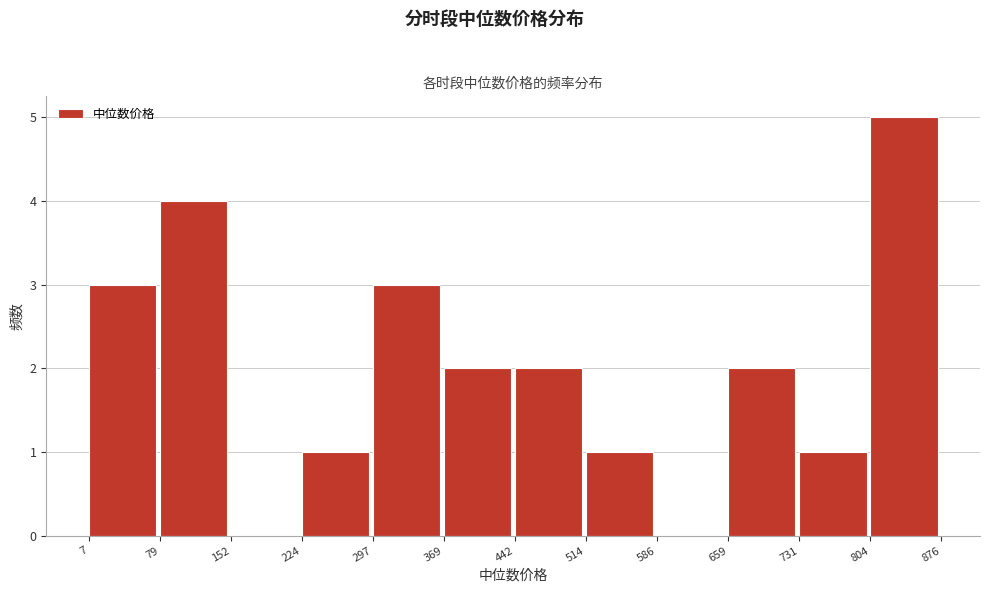

Over which range of the x-axis is the bar tallest?

804 to 876